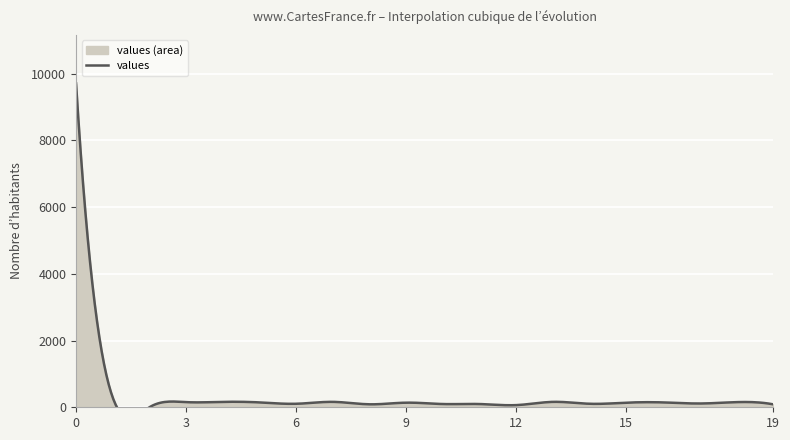

At which label is the value closest to 4853?

1